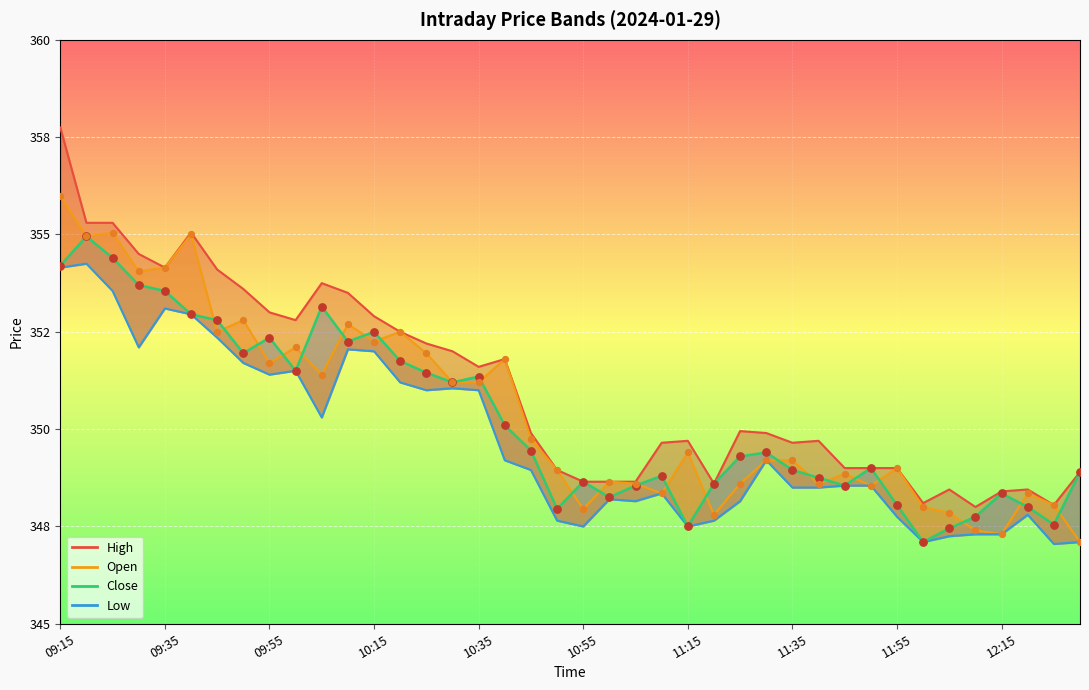

Which series has the largest Y range (max minus min)?

High_line